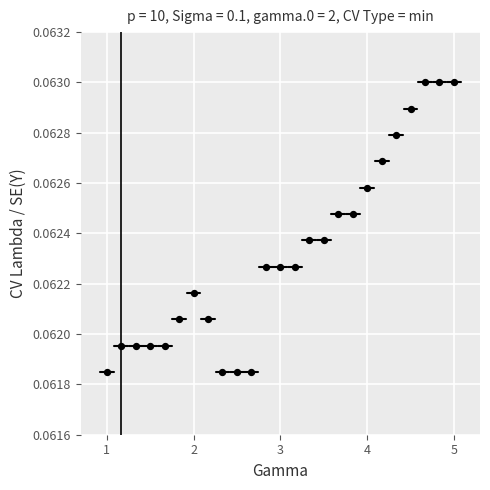

What is the range of X values (max minus min)?

4.0